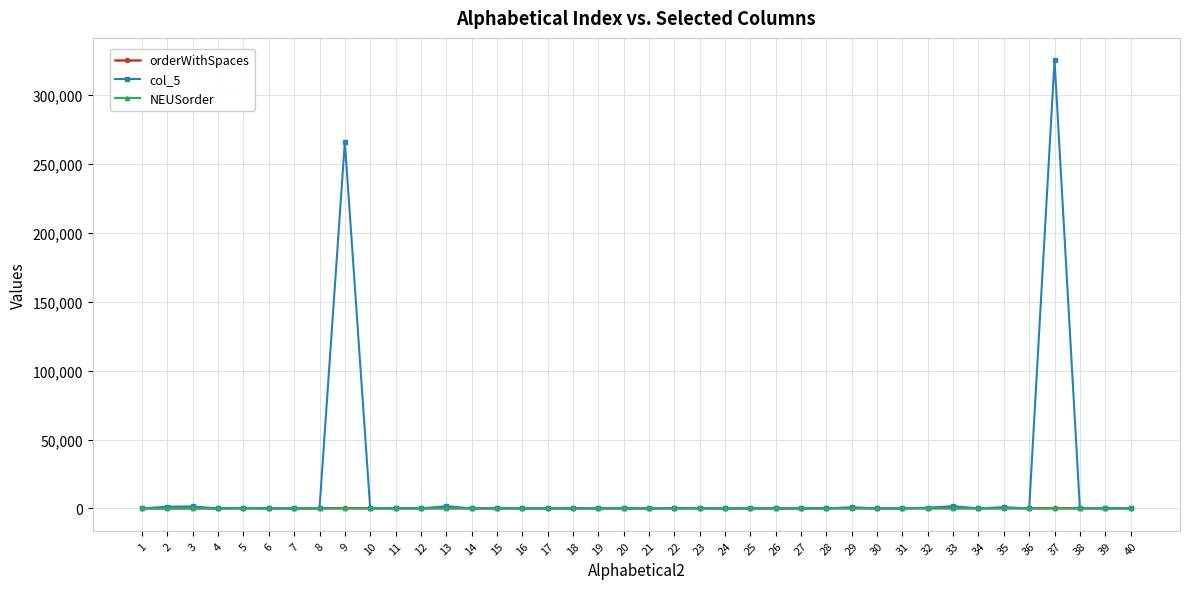

What is the difference between the NEUSorder values at 15 and 12?

5.0